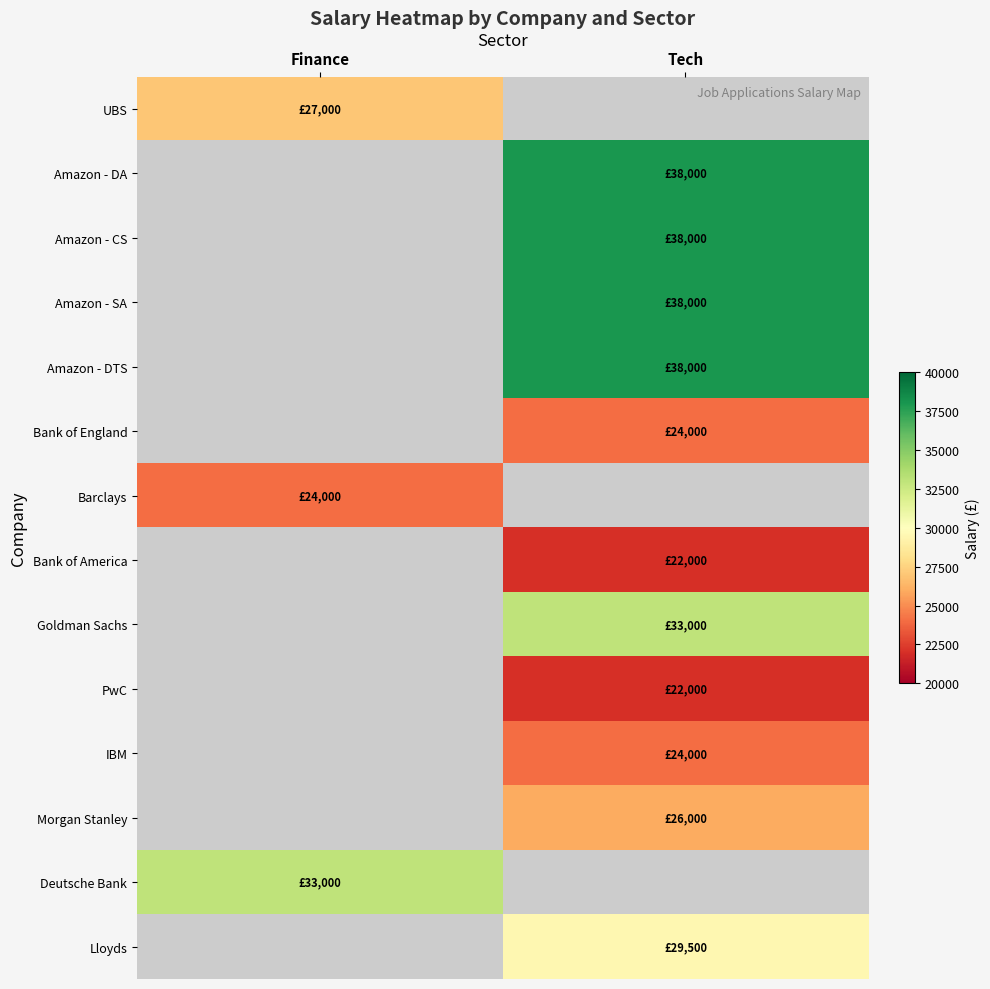

What is the spread (max minus min) of values at Finance?

9000.0